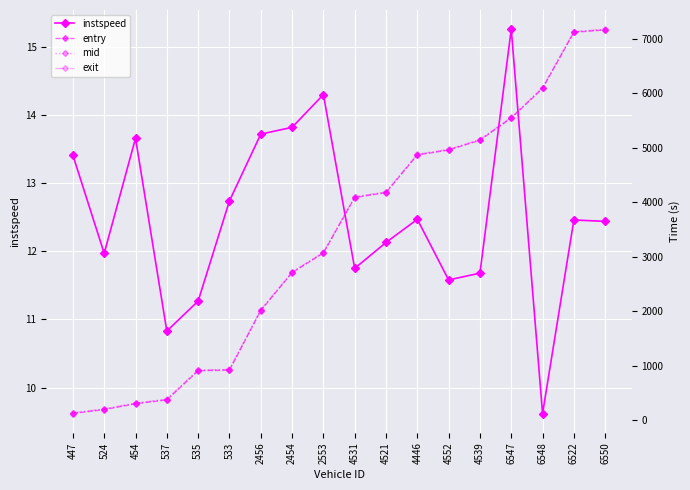

True or false: mid and instspeed cross at least once.

False